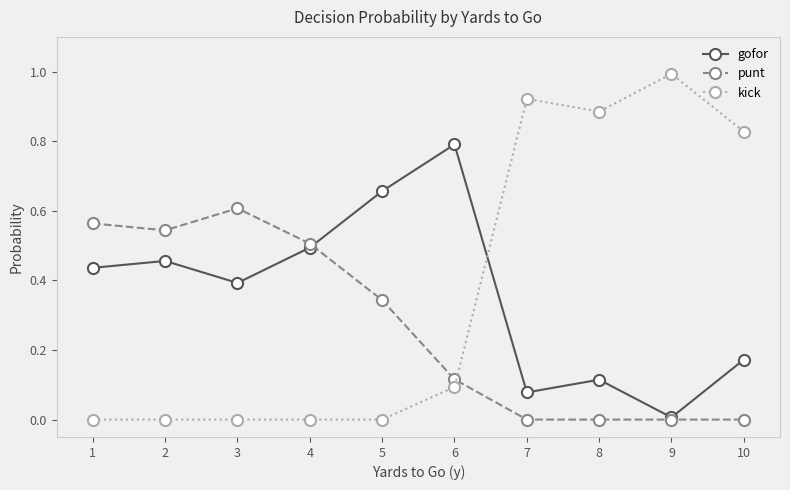

Is the value of kick at 3 greater than the value of punt at 2?

No